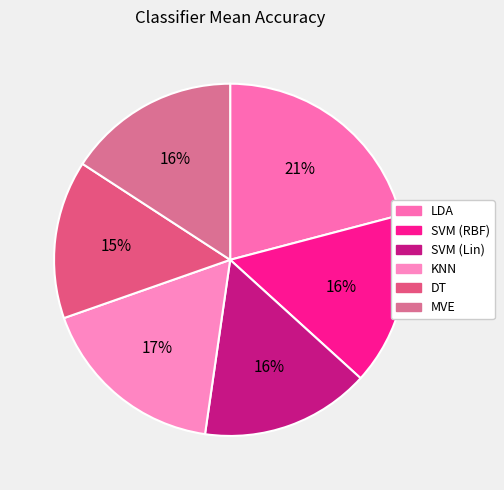

To the nearest percent, what is the average slice percentage?

17%